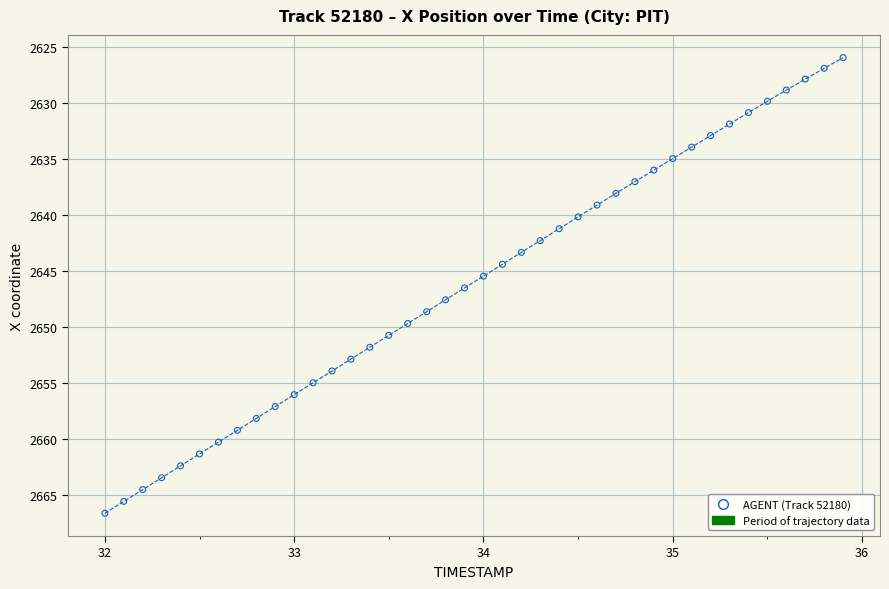

What is the range of X values (max minus min)?

3.9